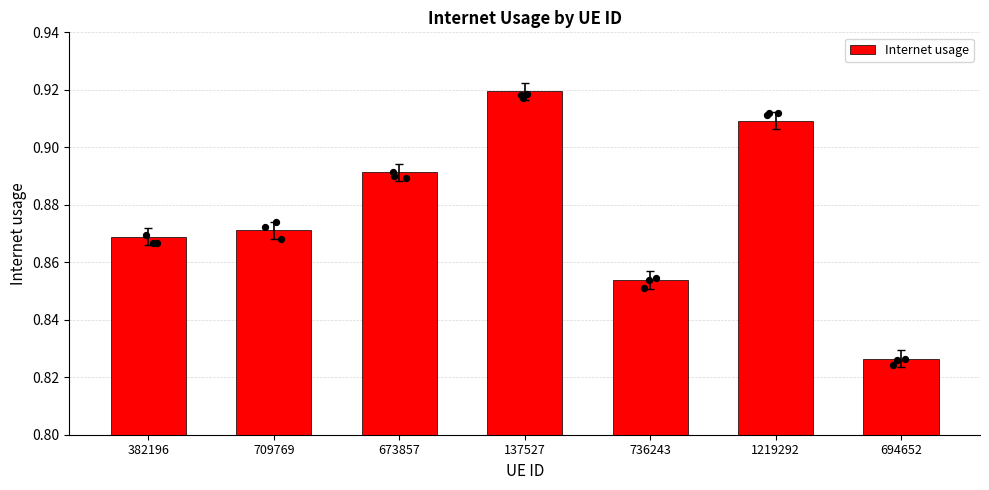

Which has a higher value, 137527 or 736243?

137527